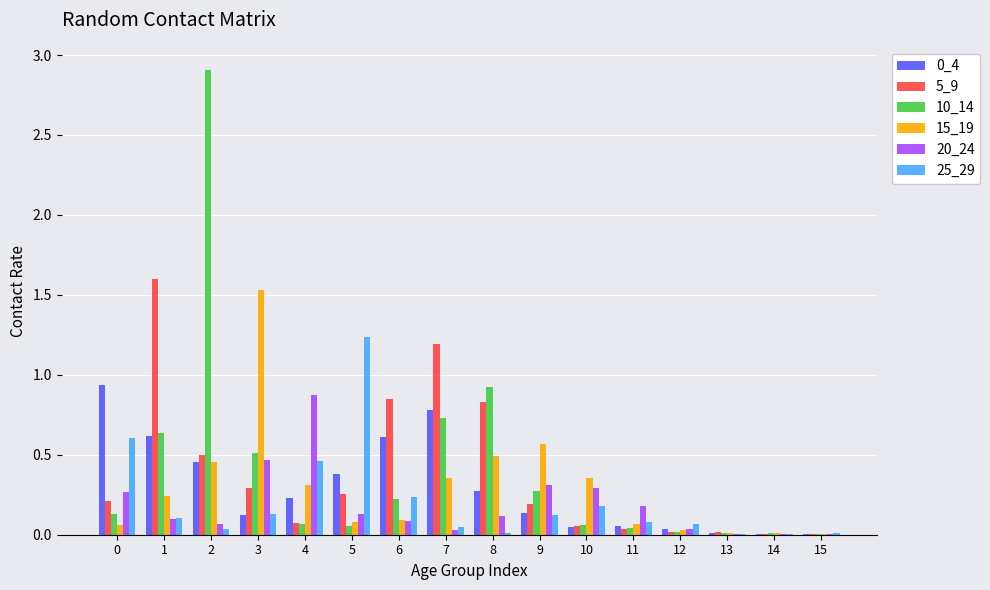

Is it true that 0_4 equals 0.1 at 9?

True